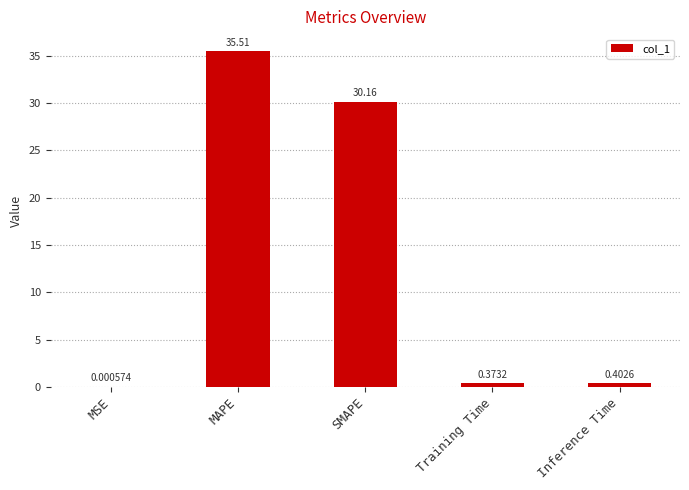

What is the sum of the values at MSE and SMAPE?

30.2